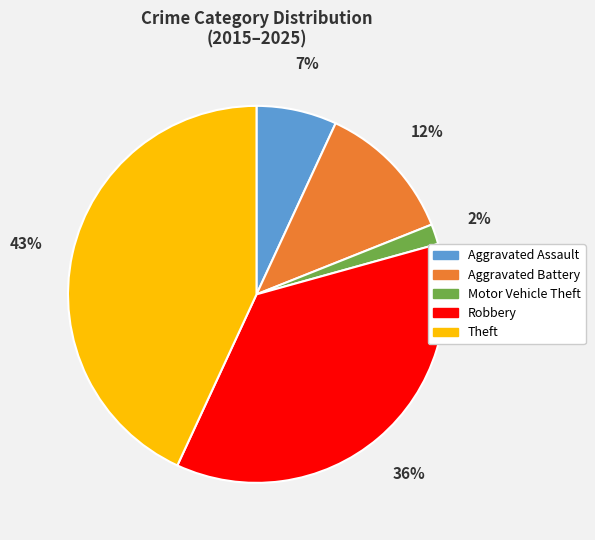

Rank the categories by value from highest to lowest.

Theft, Robbery, Aggravated Battery, Aggravated Assault, Motor Vehicle Theft